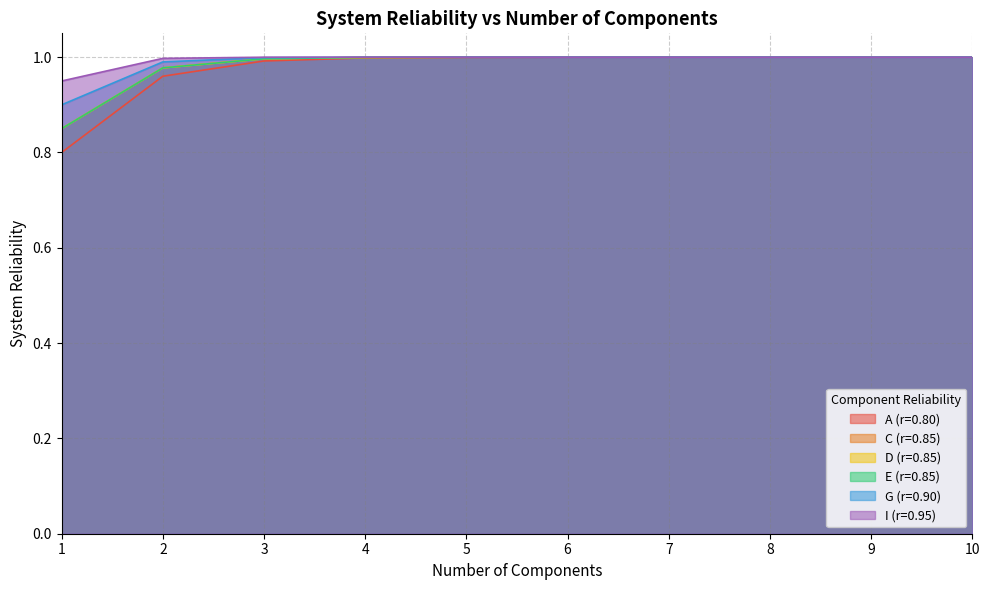

True or false: A (r=0.80) and C (r=0.85) cross at least once.

False